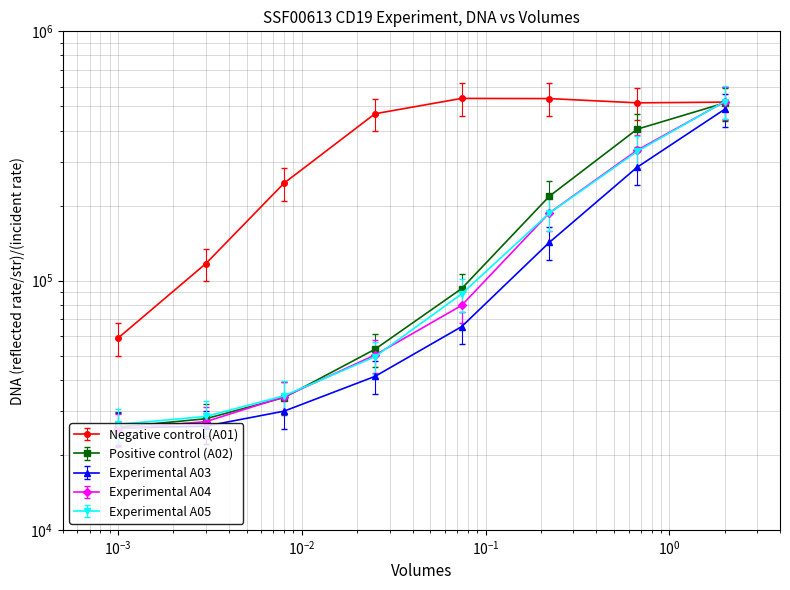

Rank the series at 0.025 from highest to lowest value.

Negative control (A01), Positive control (A02), Experimental A04, Experimental A05, Experimental A03